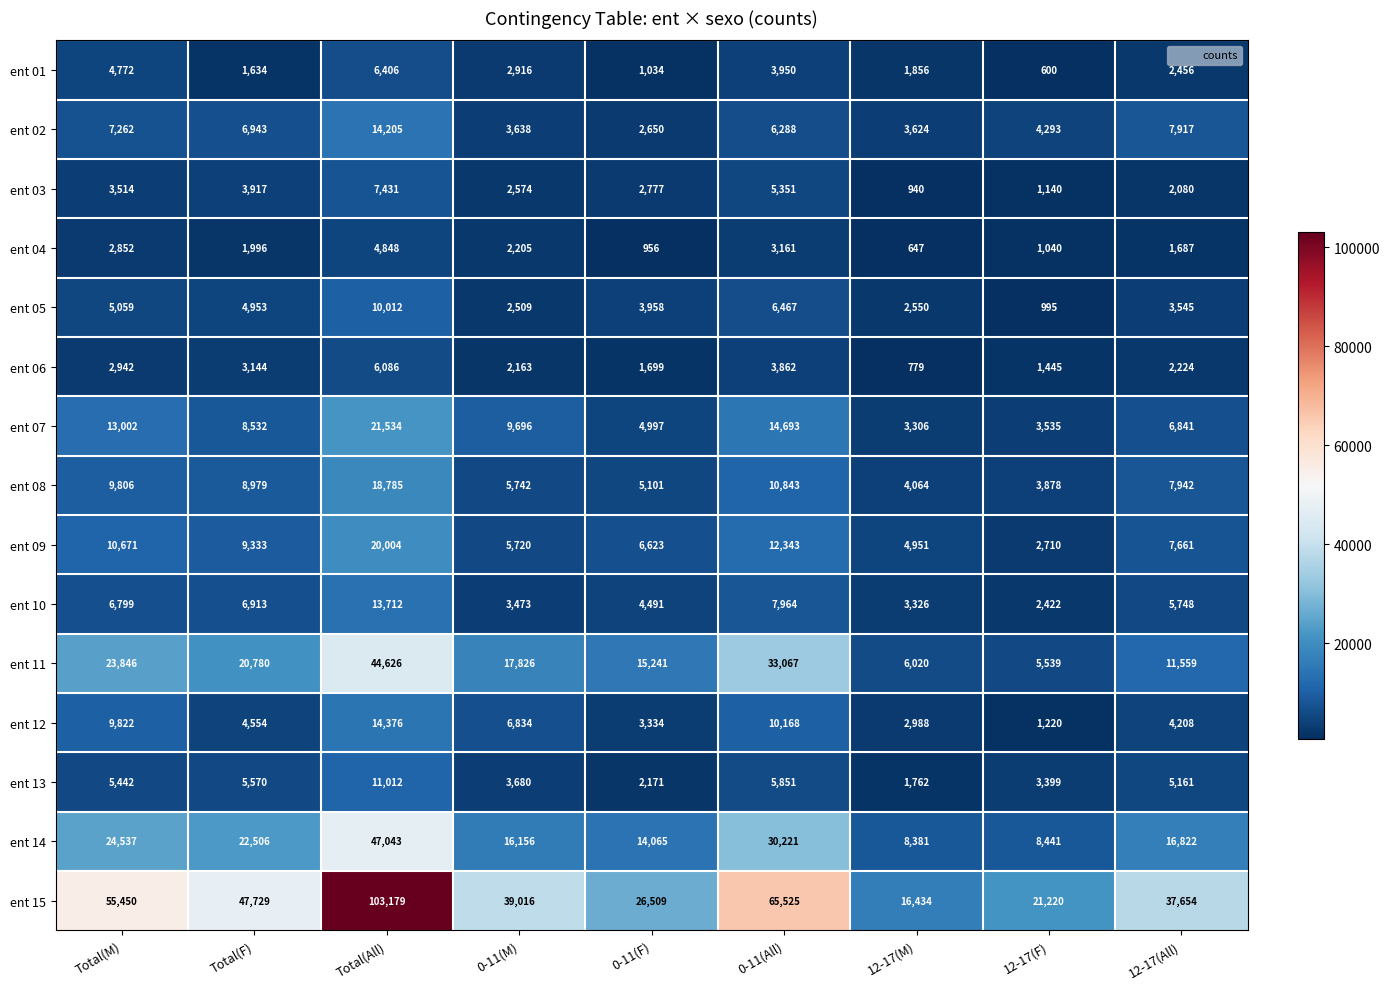

At which category does the chart reach its peak across all series?

Total(All)